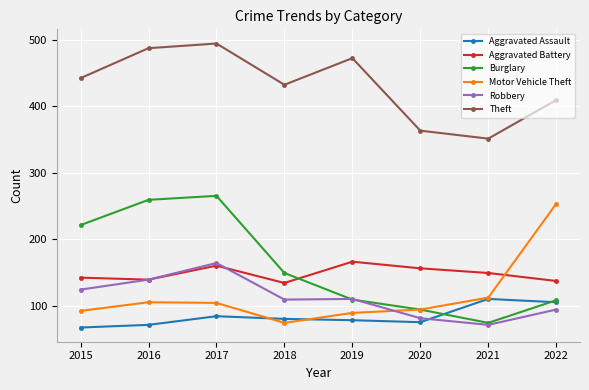

The value of Aggravated Battery at 2016 is 183. True or false?

False